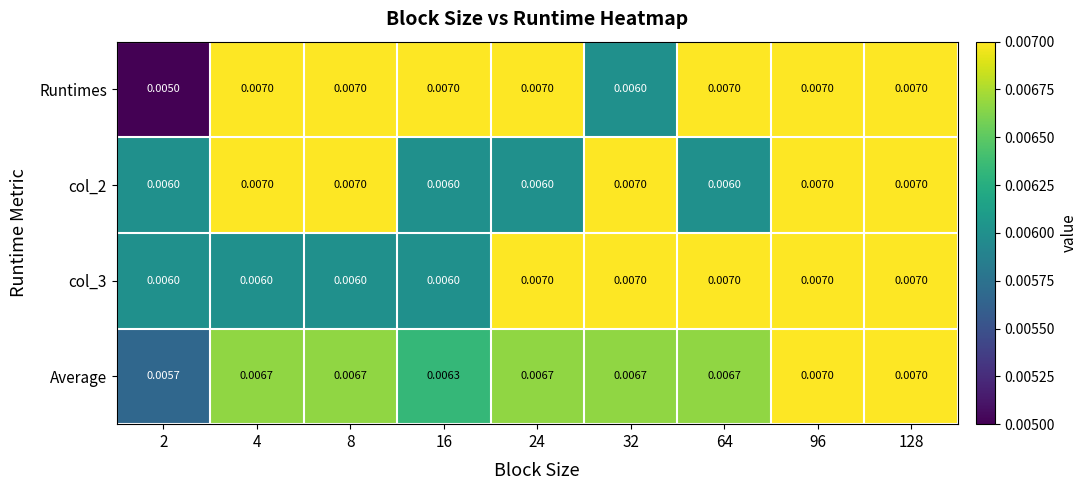

Which series has the largest total across all categories?

Runtimes